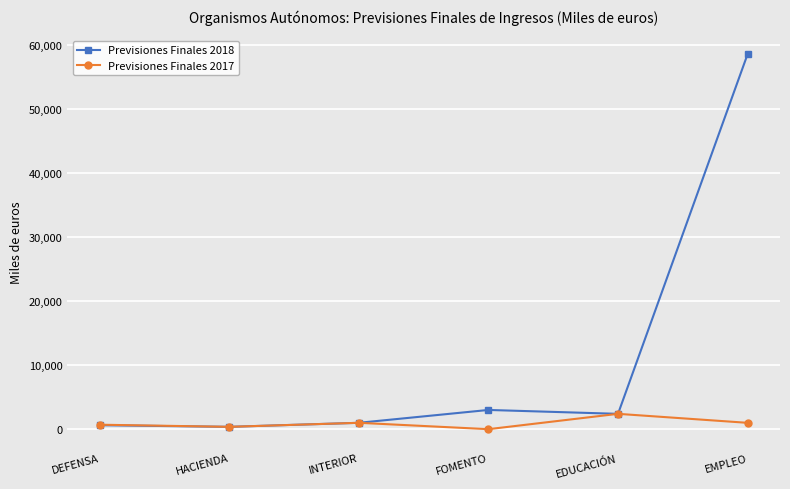

The value of Previsiones Finales 2018 at FOMENTO is 613. True or false?

False